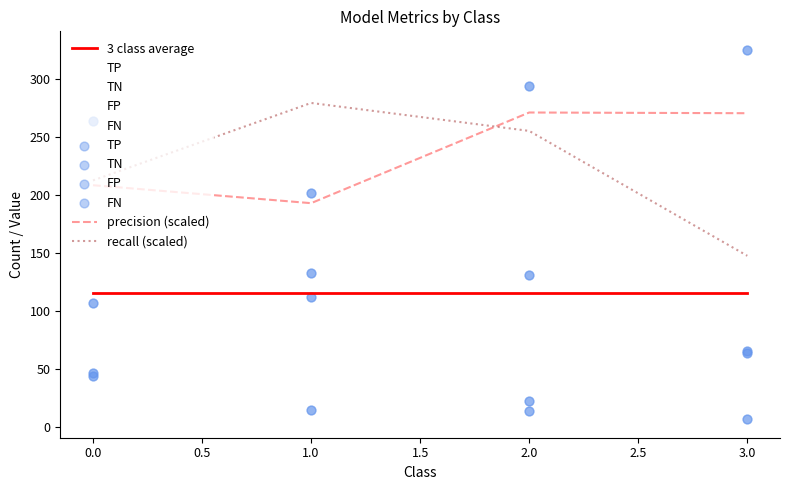

At how many categories does at least one series exceed 79?

4